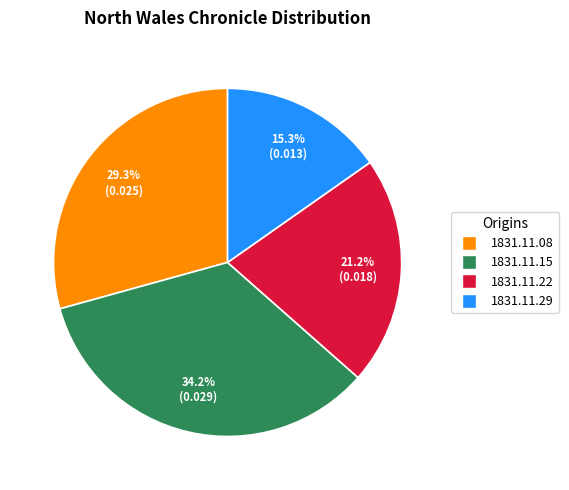

Is there any slice that represents more than half of the pie?

No